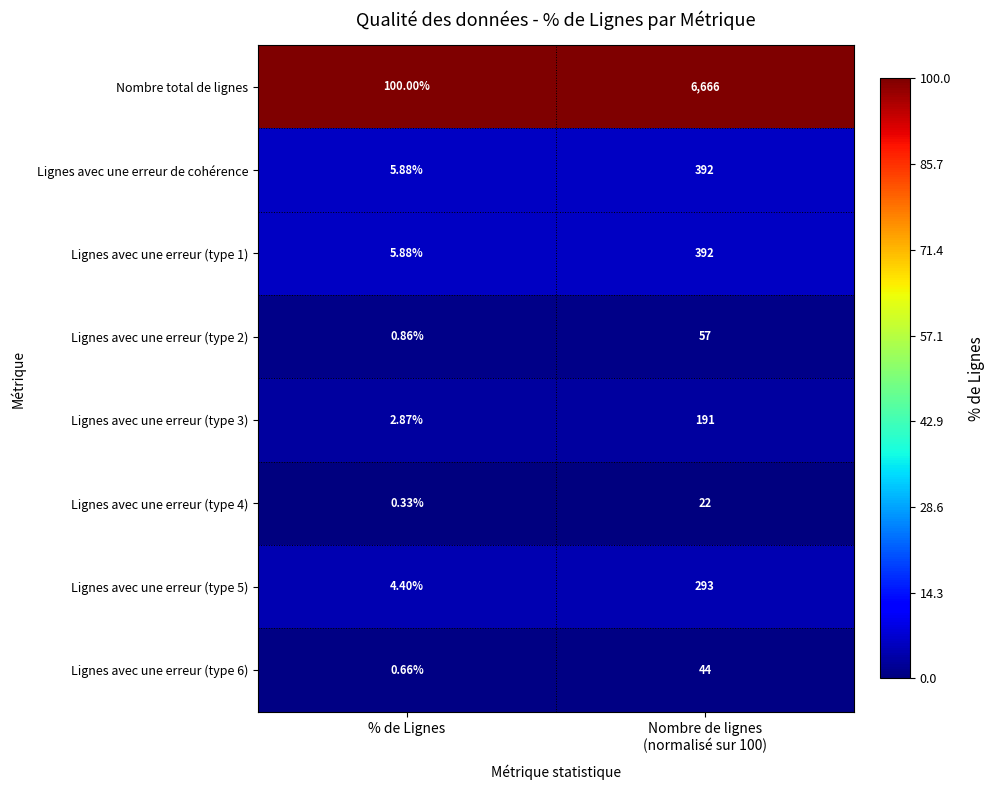

Which series has the largest range (max minus min)?

Nombre total de lignes